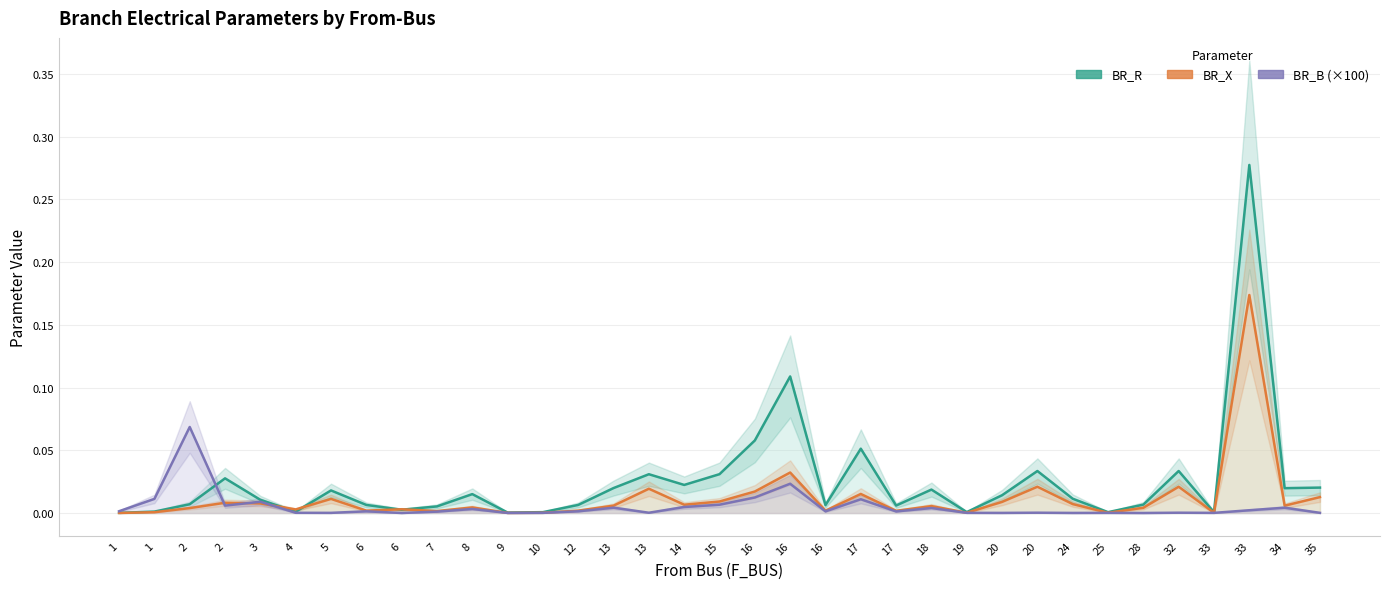

What is the sum of all BR_X values?

0.4